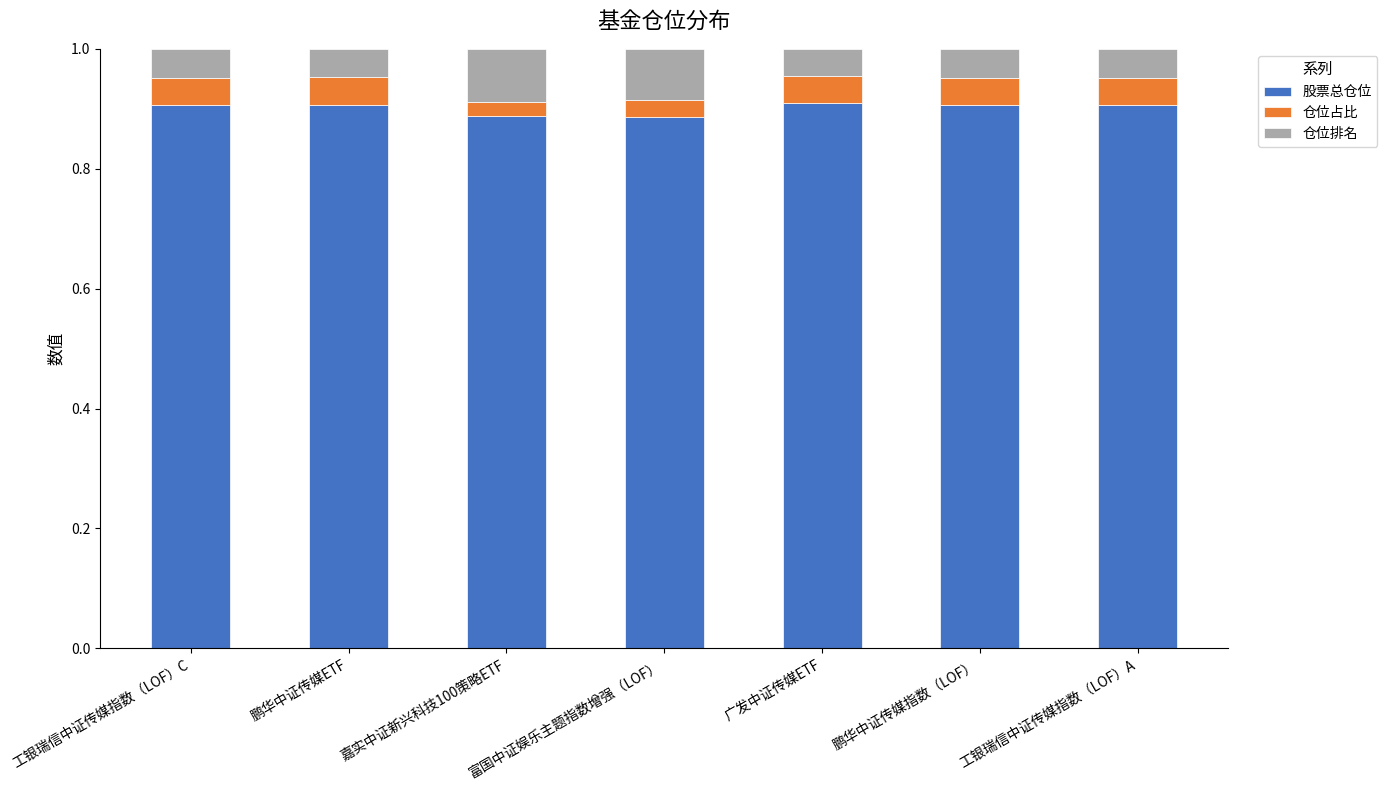

How many bars are there in total?

7